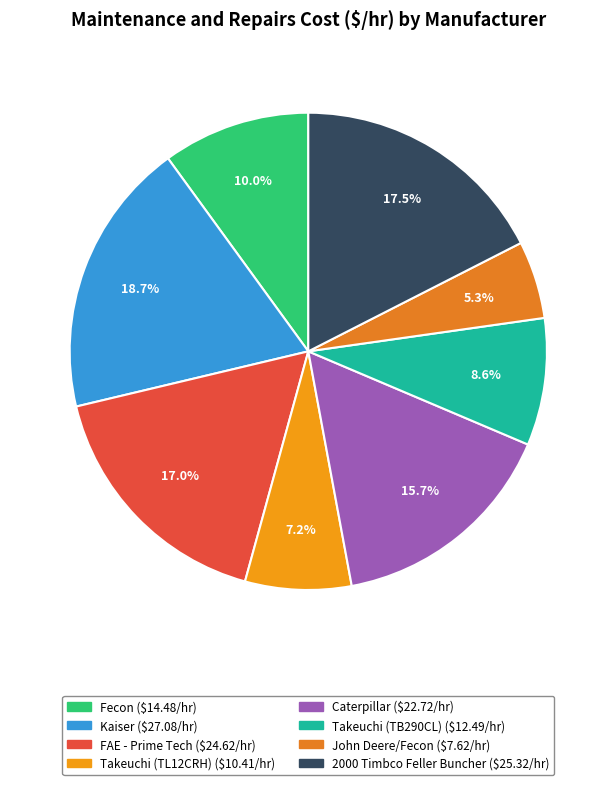

Which slice is the largest?

Kaiser